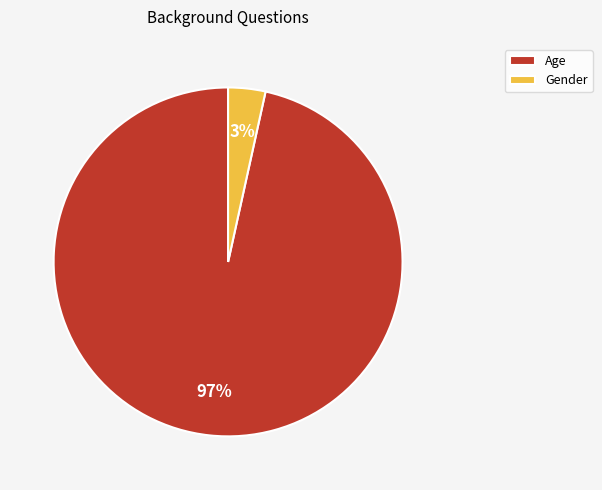

To the nearest percent, what portion does Age represent?

97%